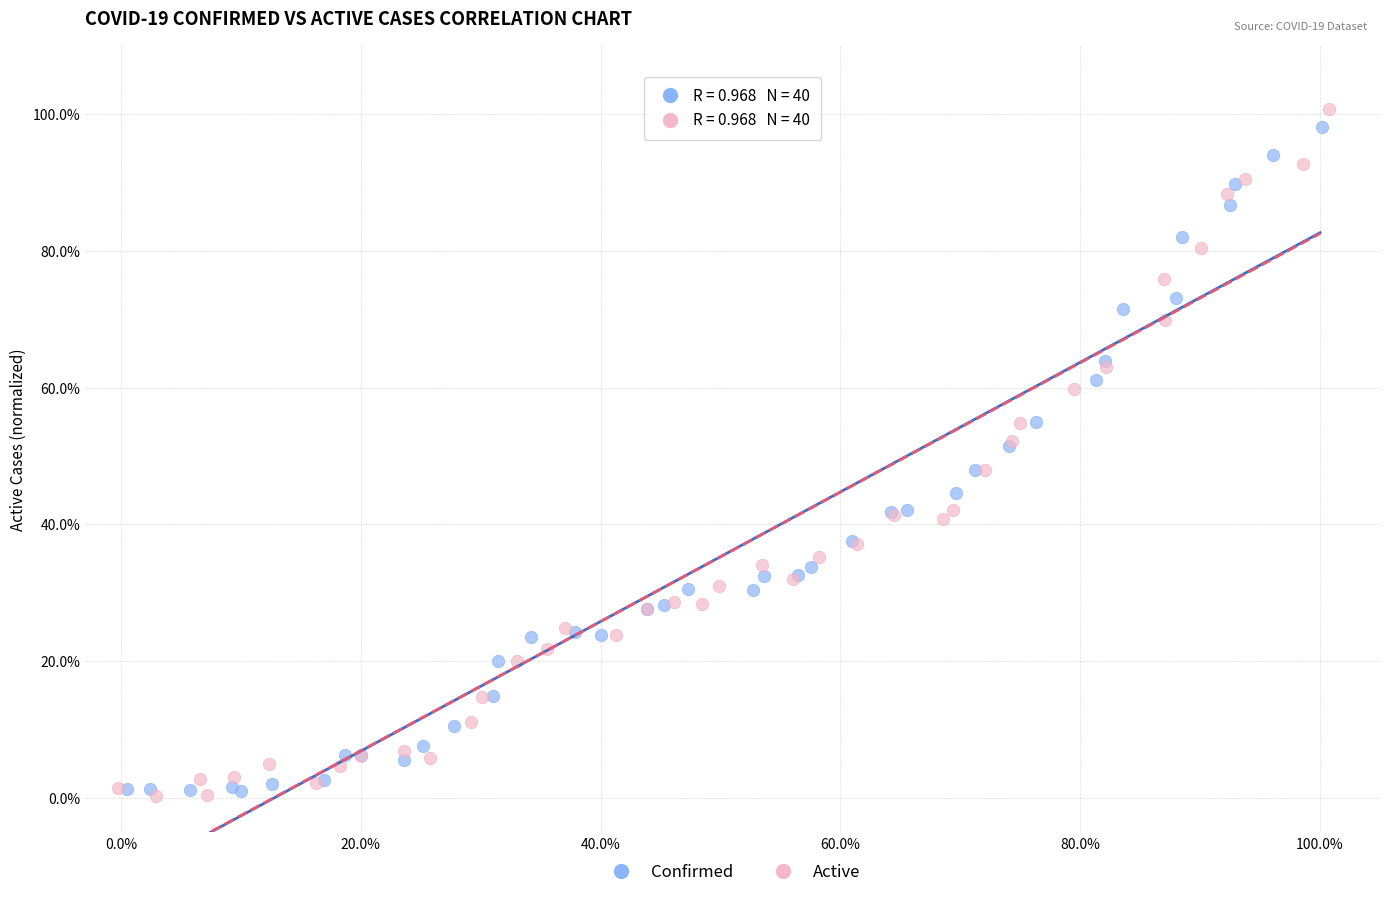

What are all the series names shown in the legend?

Confirmed, Active